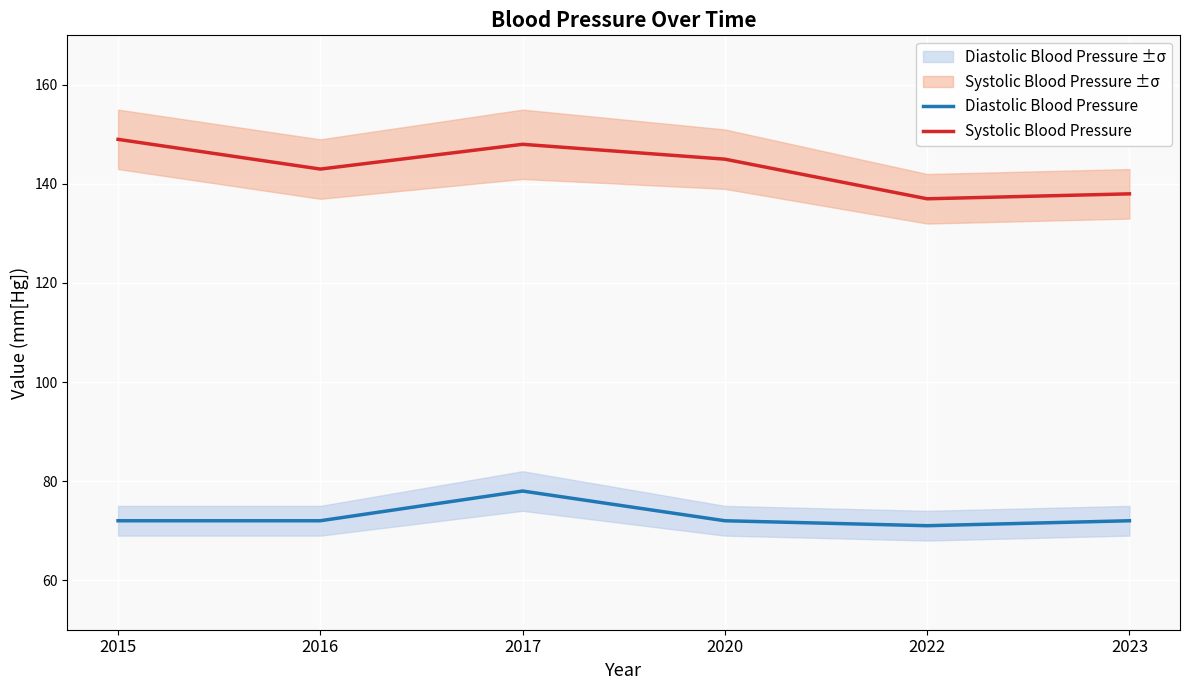

Reading right to left, what are all the values shown in this chart?

Diastolic Blood Pressure: 2023=72	2022=71	2020=72	2017=78	2016=72	2015=72
Systolic Blood Pressure: 2023=138	2022=137	2020=145	2017=148	2016=143	2015=149